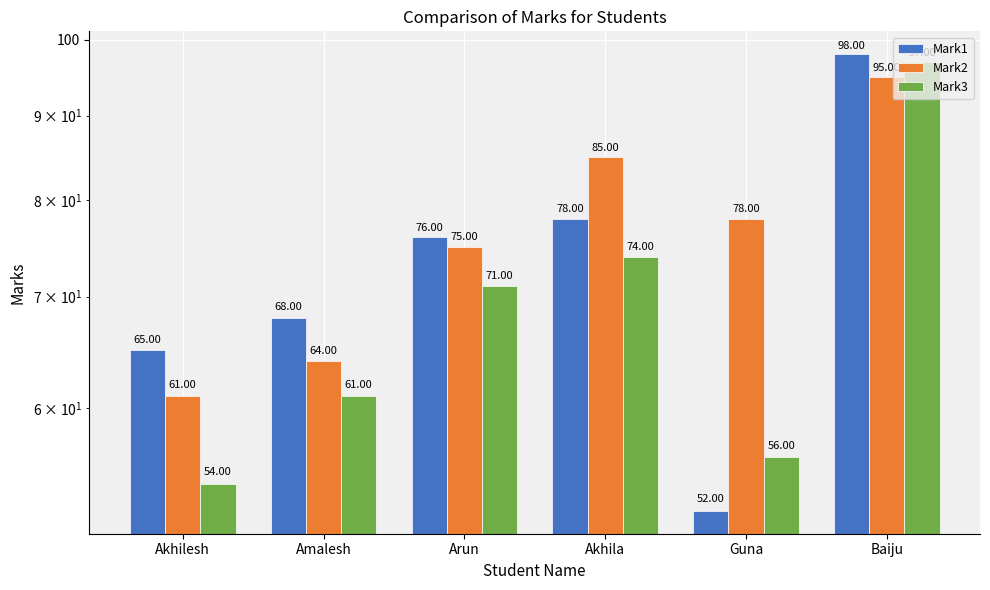

Is the value of Mark2 at Guna greater than the value of Mark3 at Amalesh?

Yes